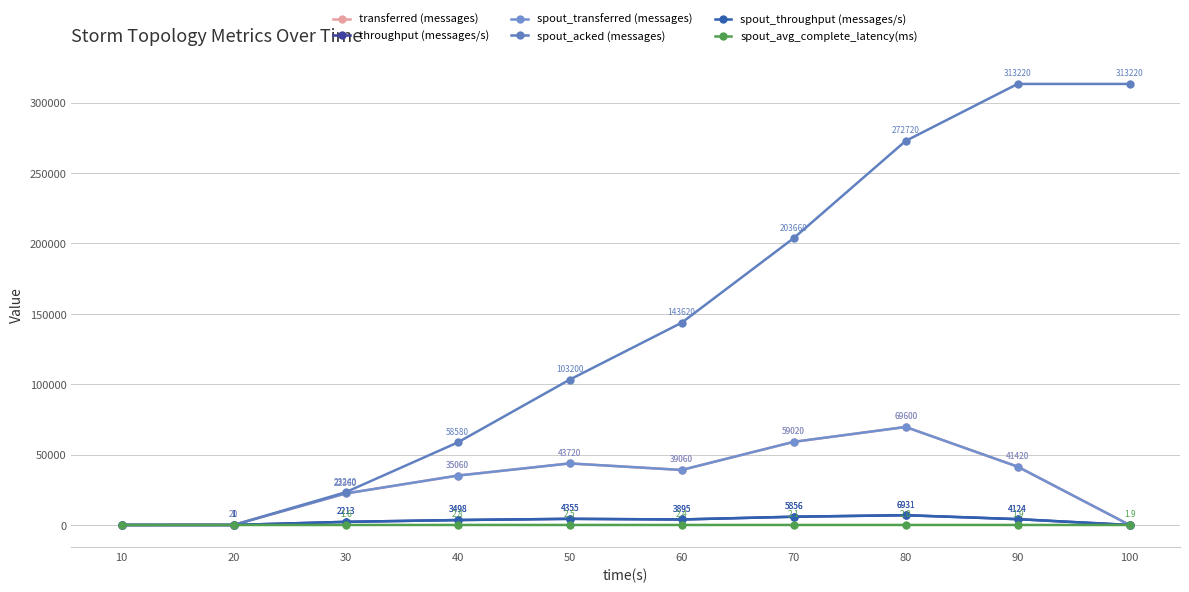

Which category has the lowest value in the throughput (messages/s) series?

10